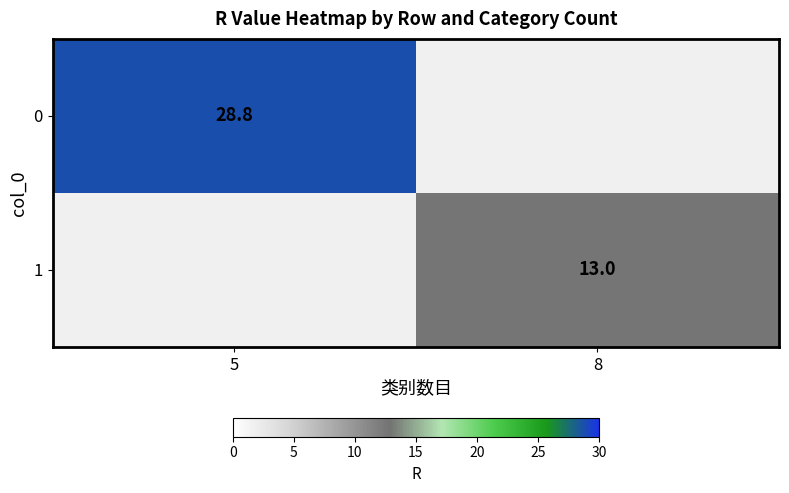

Between 8 and 5, which is larger?

5